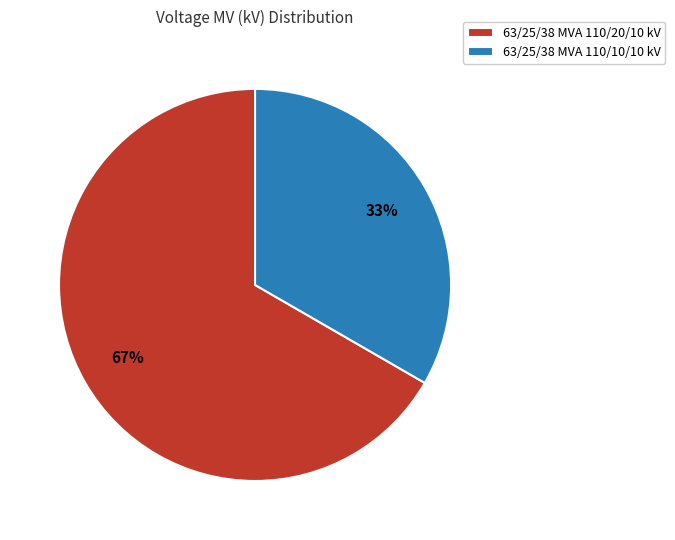

How many segments does this pie chart have?

2